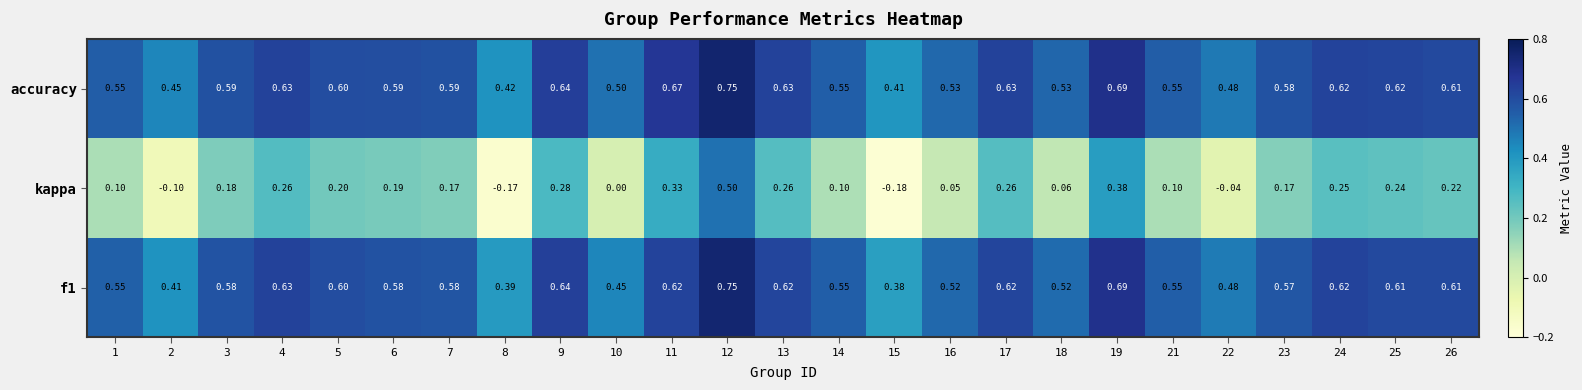

Between 6 and 18, which series saw the biggest shift?

kappa